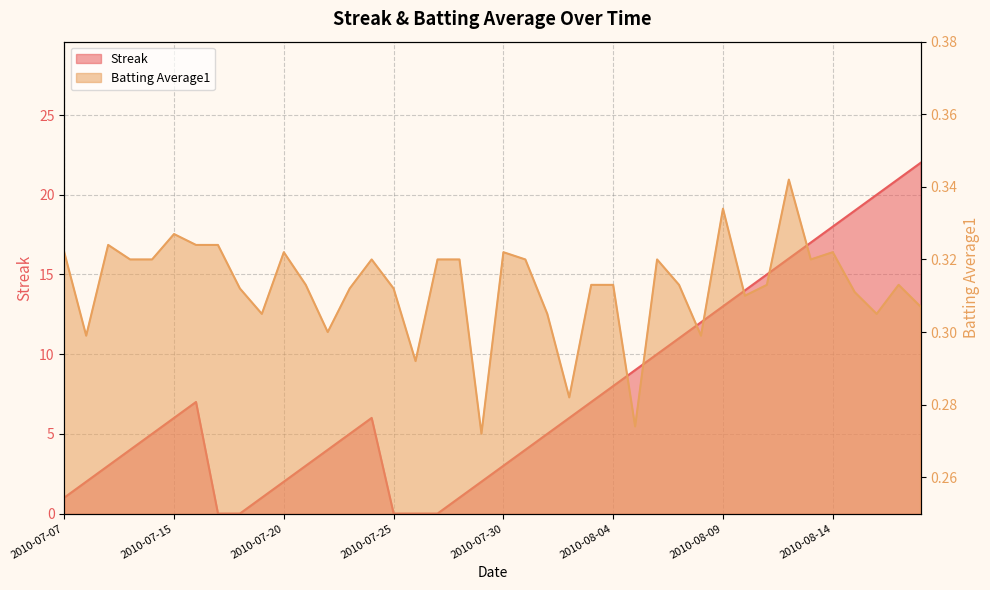

List the labels in order of Batting Average1 value, largest first.

2010-08-12, 2010-08-09, 2010-07-15, 2010-07-09, 2010-07-16, 2010-07-17, 2010-07-07, 2010-07-20, 2010-07-30, 2010-08-14, 2010-07-10, 2010-07-11, 2010-07-24, 2010-07-27, 2010-07-28, 2010-07-31, 2010-08-06, 2010-08-13, 2010-07-21, 2010-08-03, 2010-08-04, 2010-08-07, 2010-08-11, 2010-08-17, 2010-07-18, 2010-07-23, 2010-07-25, 2010-08-15, 2010-08-10, 2010-08-18, 2010-07-19, 2010-08-01, 2010-08-16, 2010-07-22, 2010-07-08, 2010-08-08, 2010-07-26, 2010-08-02, 2010-08-05, 2010-07-29